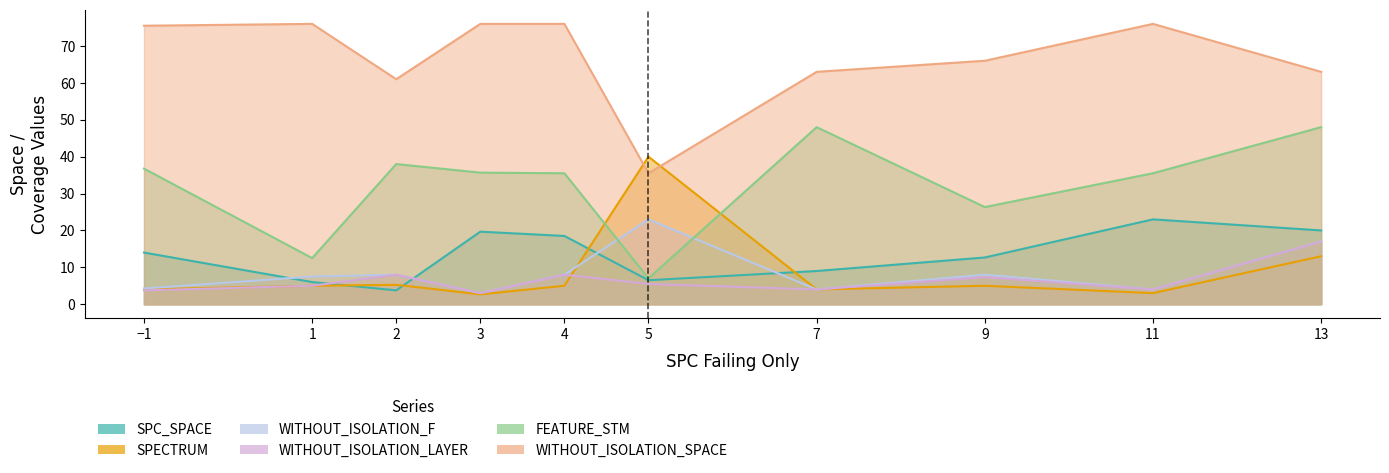

True or false: WITHOUT_ISOLATION_F and WITHOUT_ISOLATION_LAYER cross at least once.

False